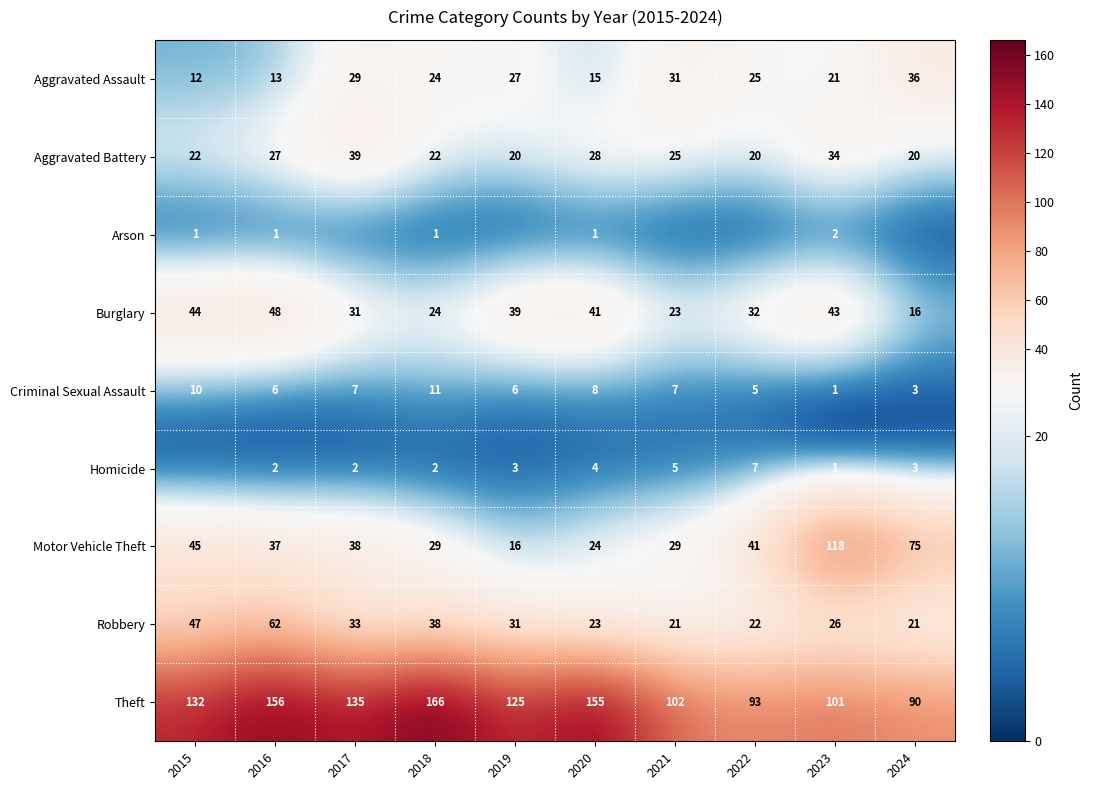

At how many categories does at least one series exceed 125?

5